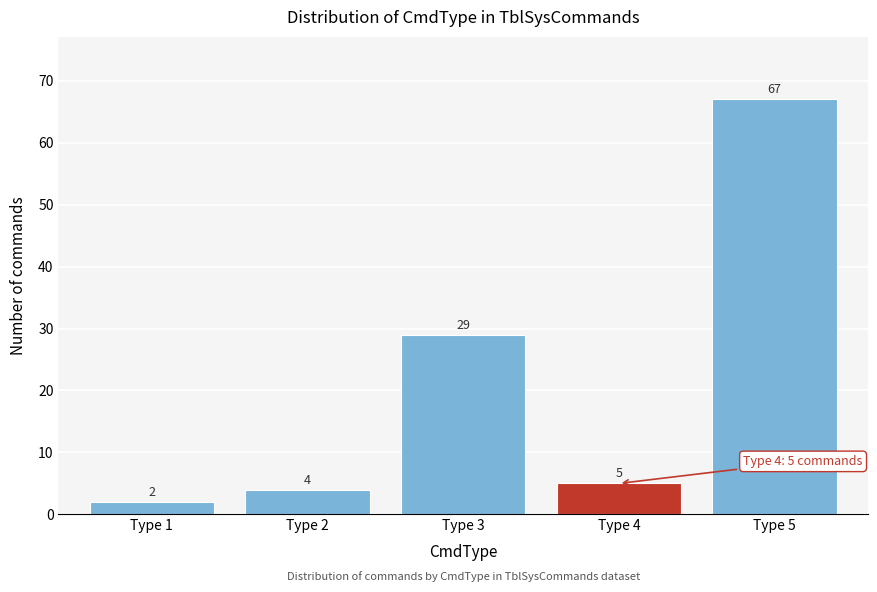

Reading left to right, extract all data points from this chart.

2	4	29	5	67